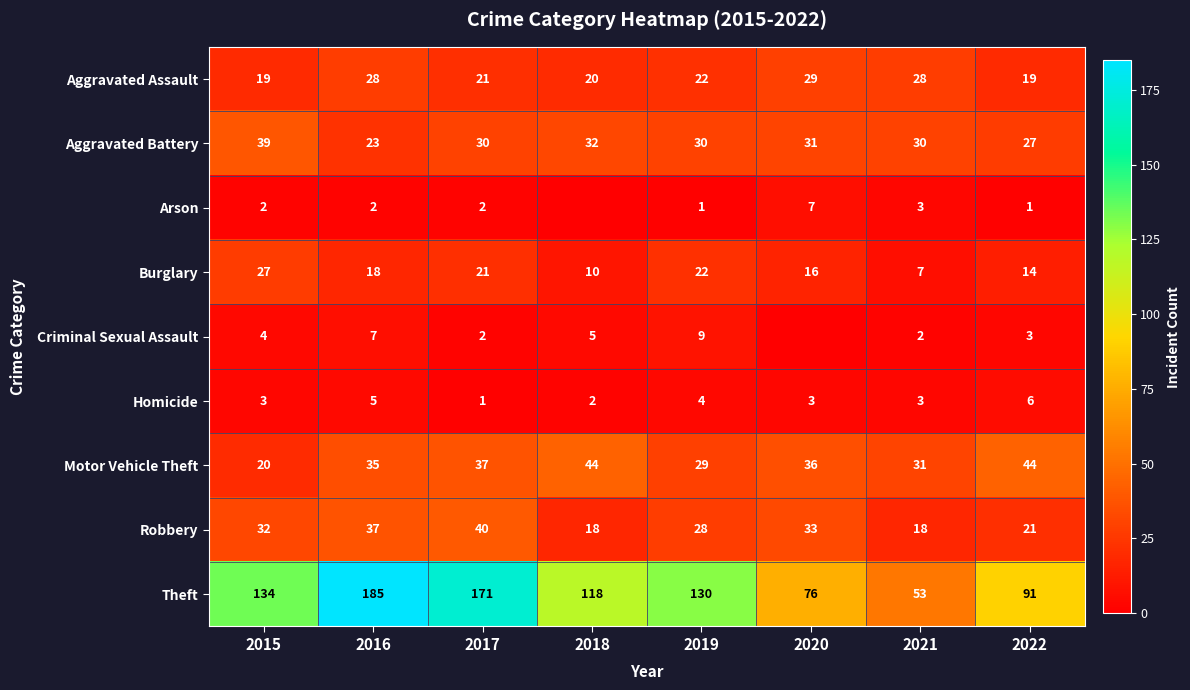

What is the difference between the maximum and minimum values in the Burglary series?

20